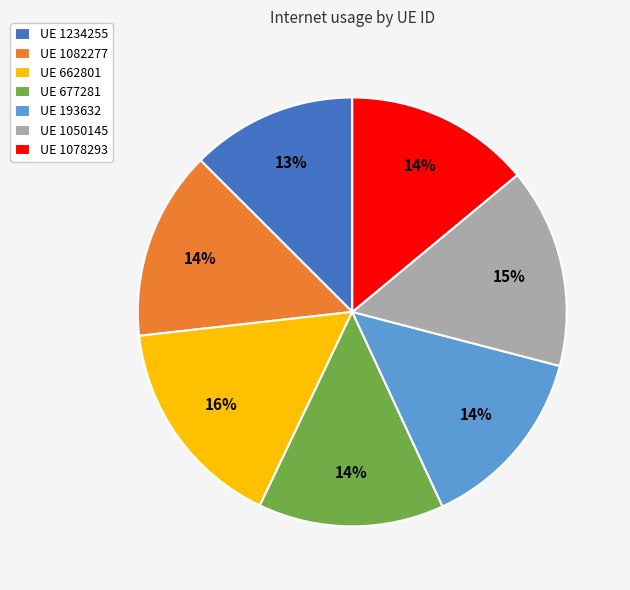

To the nearest percent, what is the average slice percentage?

14%